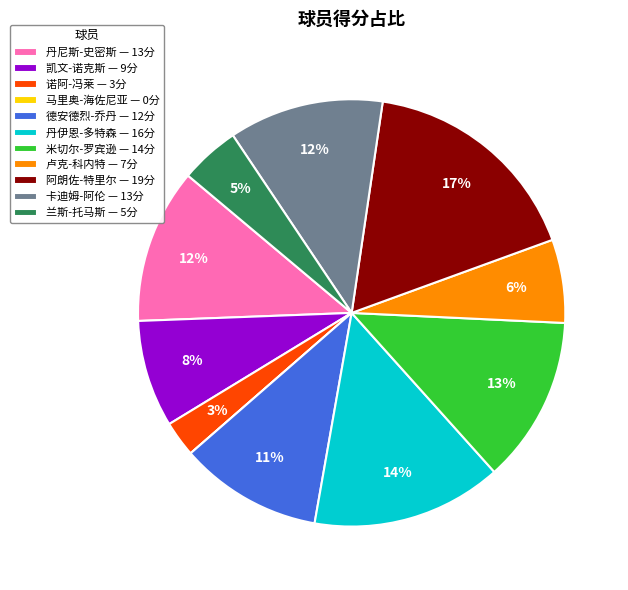

The 阿朗佐-特里尔 — 19分 slice represents 29% of the pie. True or false?

False